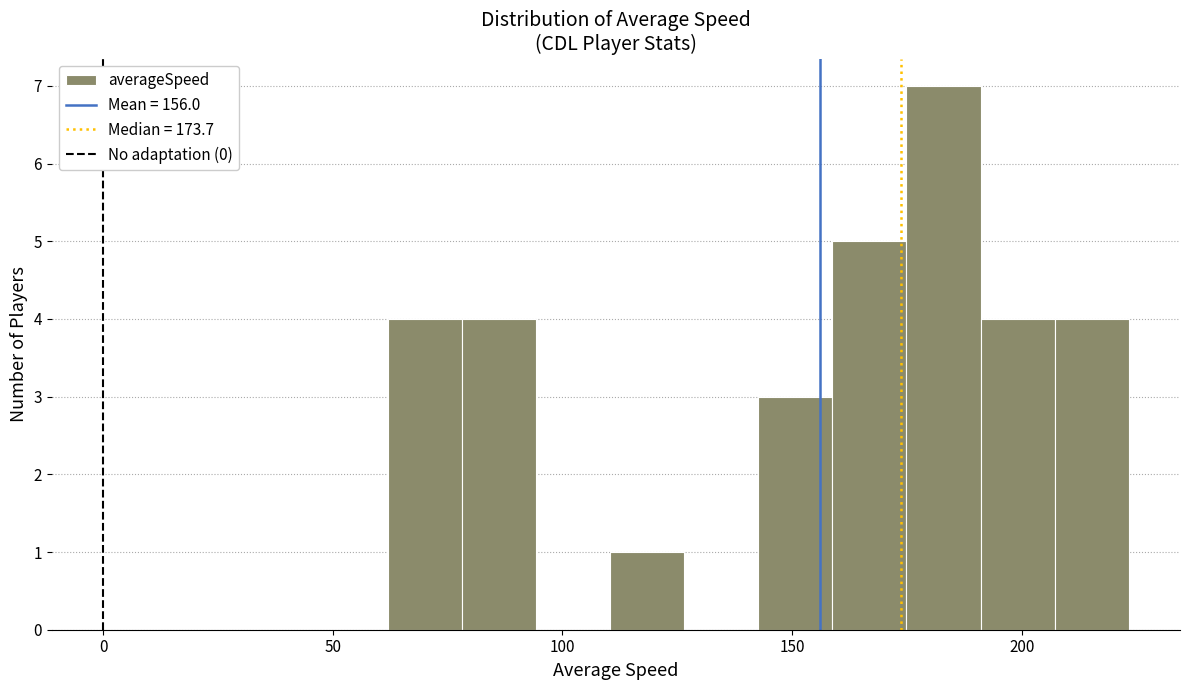

Around what value on the x-axis is the tallest bar? Give the approximate position of its centre, as read against the axis.

185